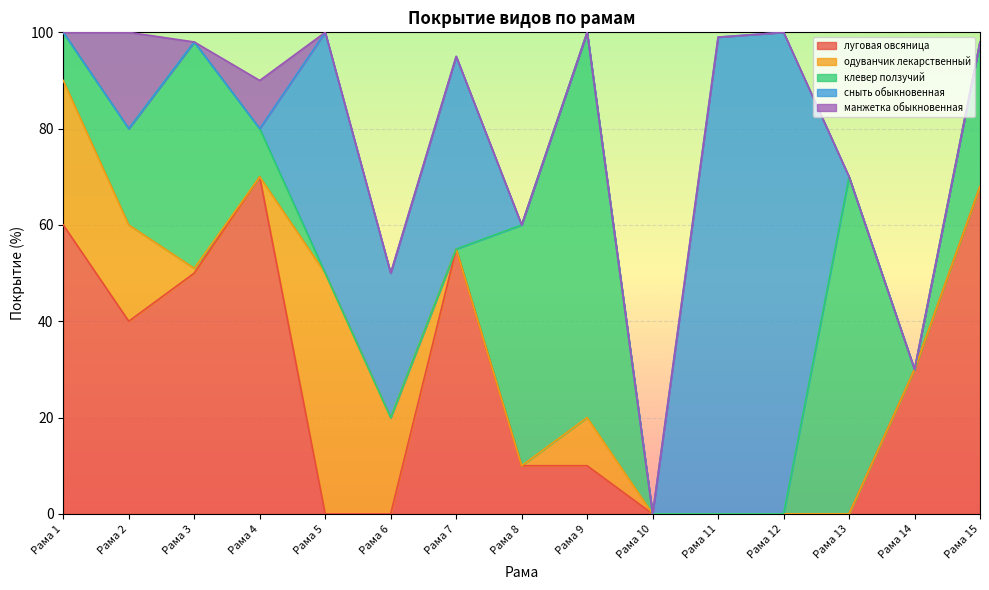

List the labels in order of сныть обыкновенная value, smallest first.

Рама 1, Рама 2, Рама 3, Рама 4, Рама 8, Рама 9, Рама 10, Рама 13, Рама 14, Рама 15, Рама 6, Рама 7, Рама 5, Рама 11, Рама 12